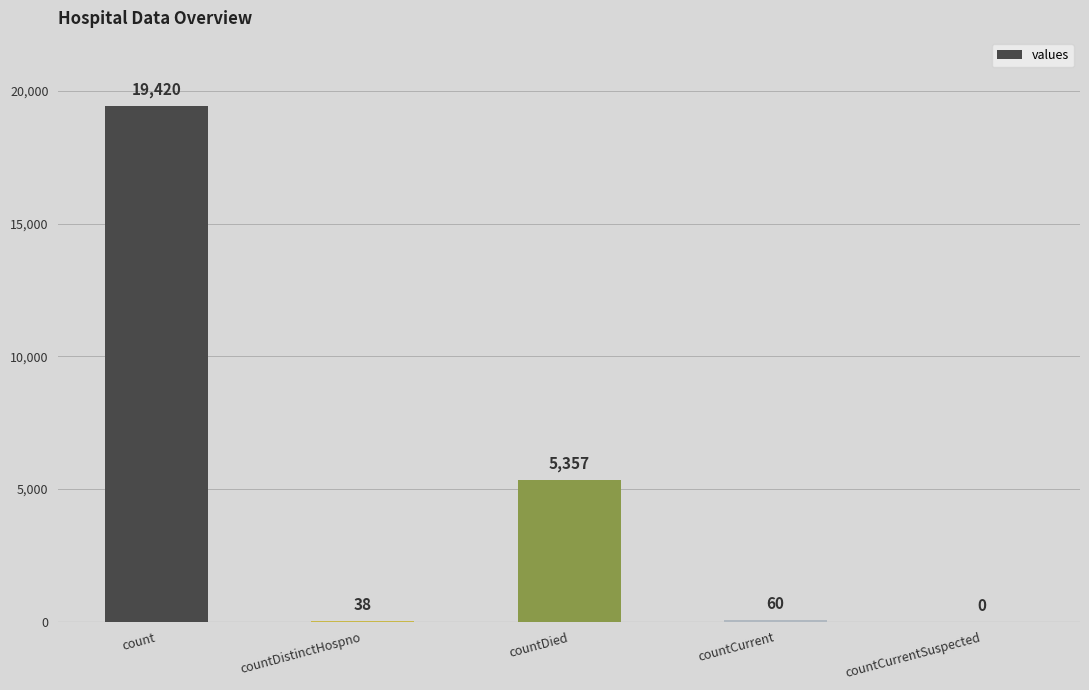

The chart shows a value of 0 at countCurrentSuspected. True or false?

True